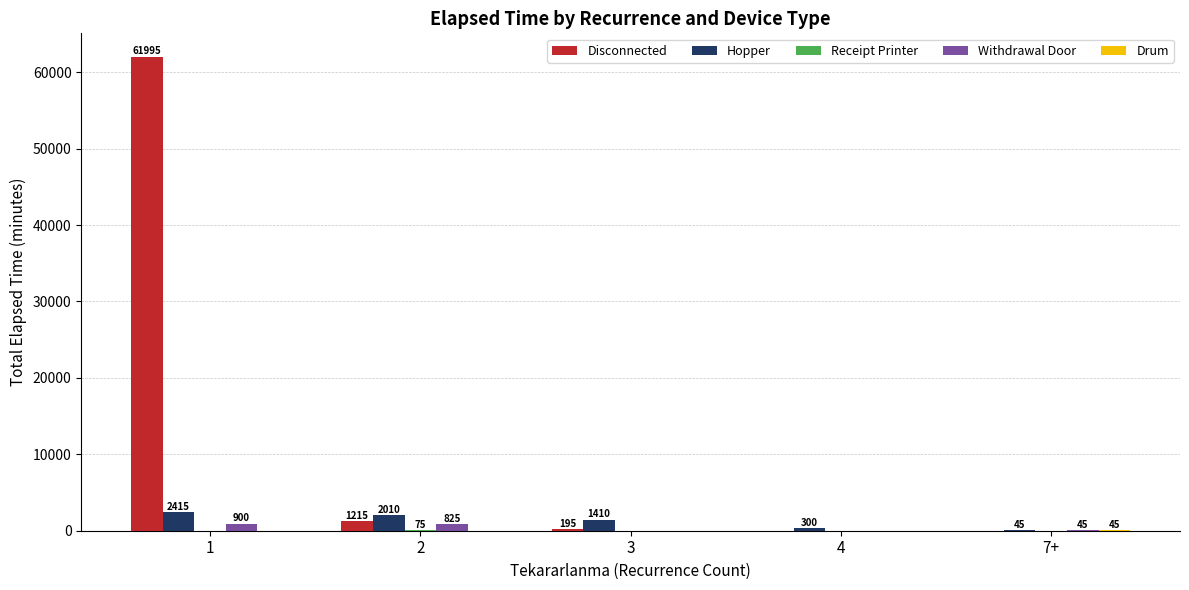

Which category has the highest value across all series?

1